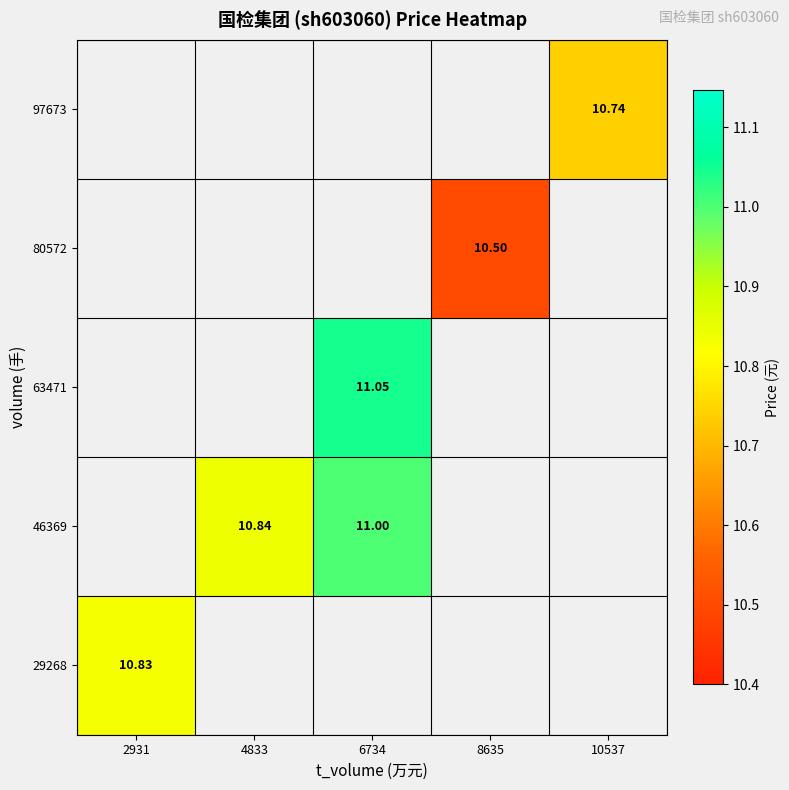

Is the value of 63471 at 6734 greater than the value of 29268 at 2931?

Yes